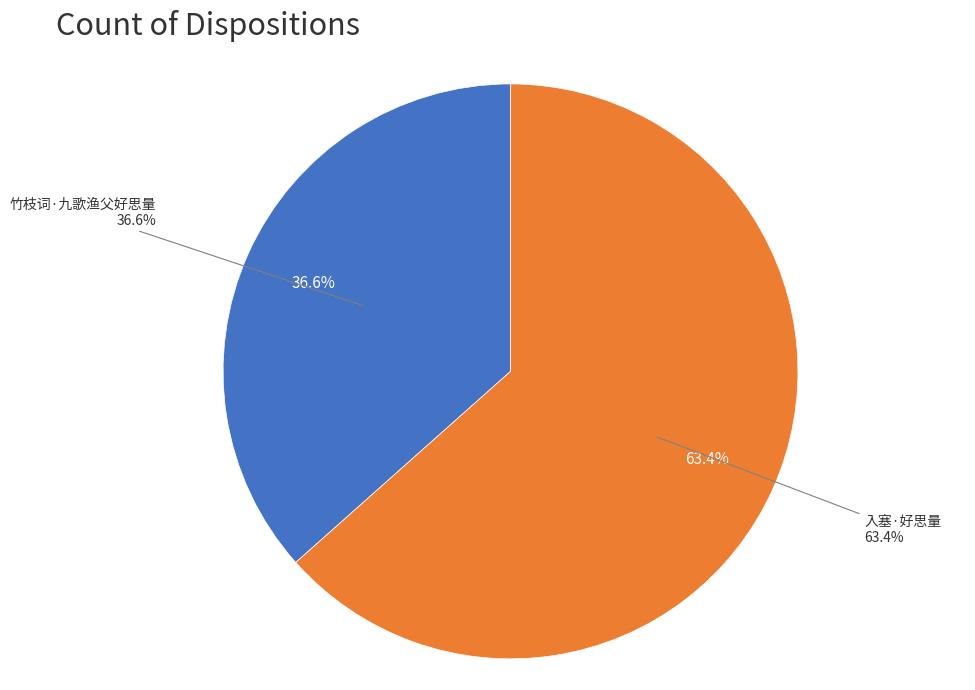

What percentage is the 入塞·好思量 slice, to the nearest percent?

63%